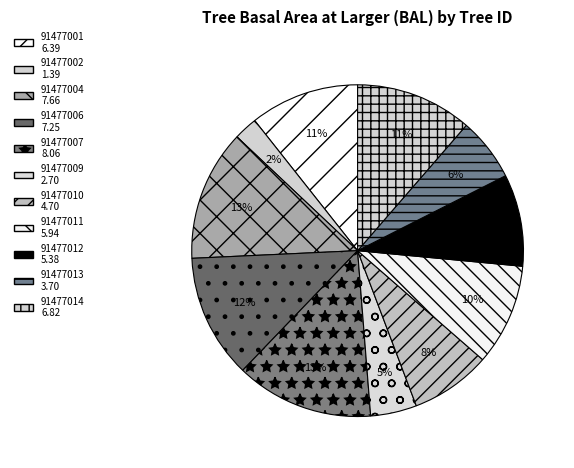

Count the number of slices in the pie.

11